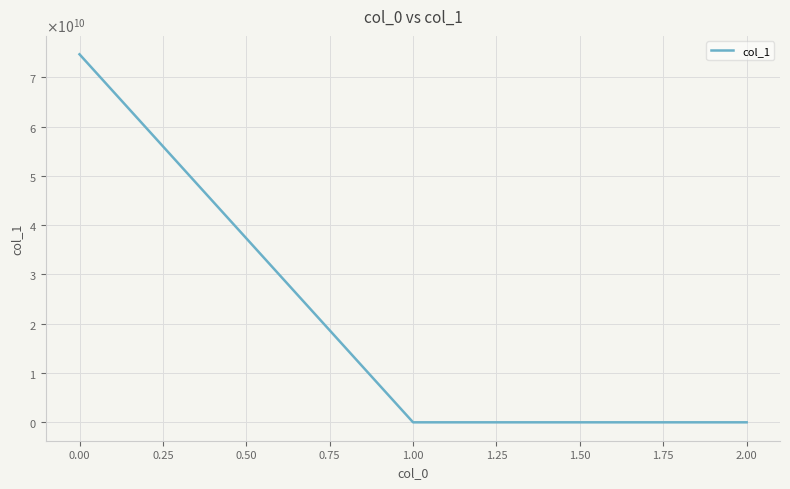

What is the average value?

24890228057.2